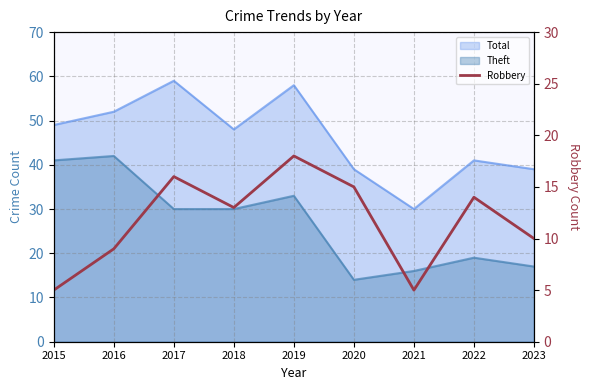

At which category does the data reach its first local peak?

2017